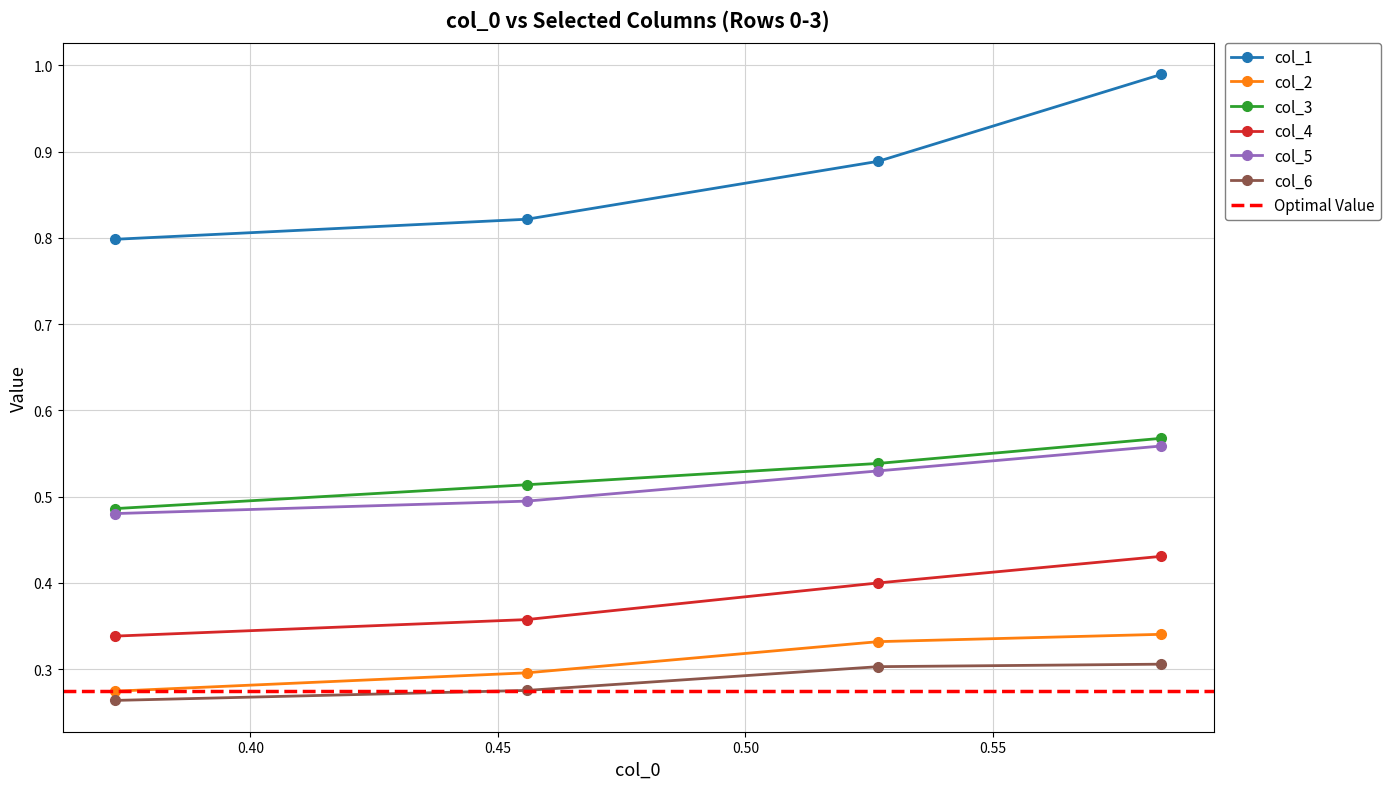

What is the value of the col_2 point at the 4th from the left?

0.3